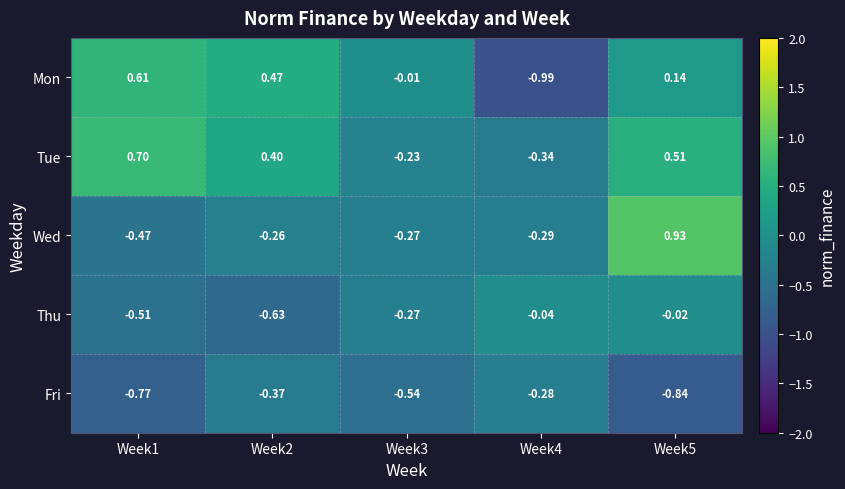

Which label corresponds to the smallest value in the chart?

Week4